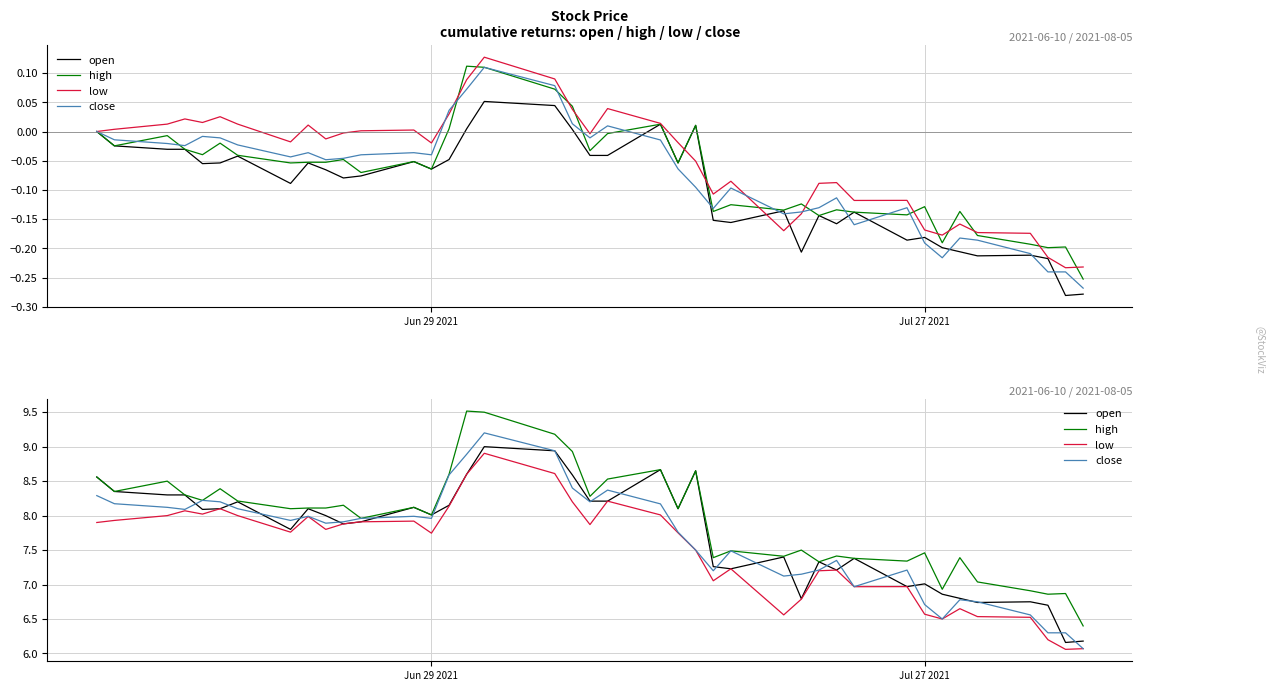

How many interior local peaks does the low series have?

10